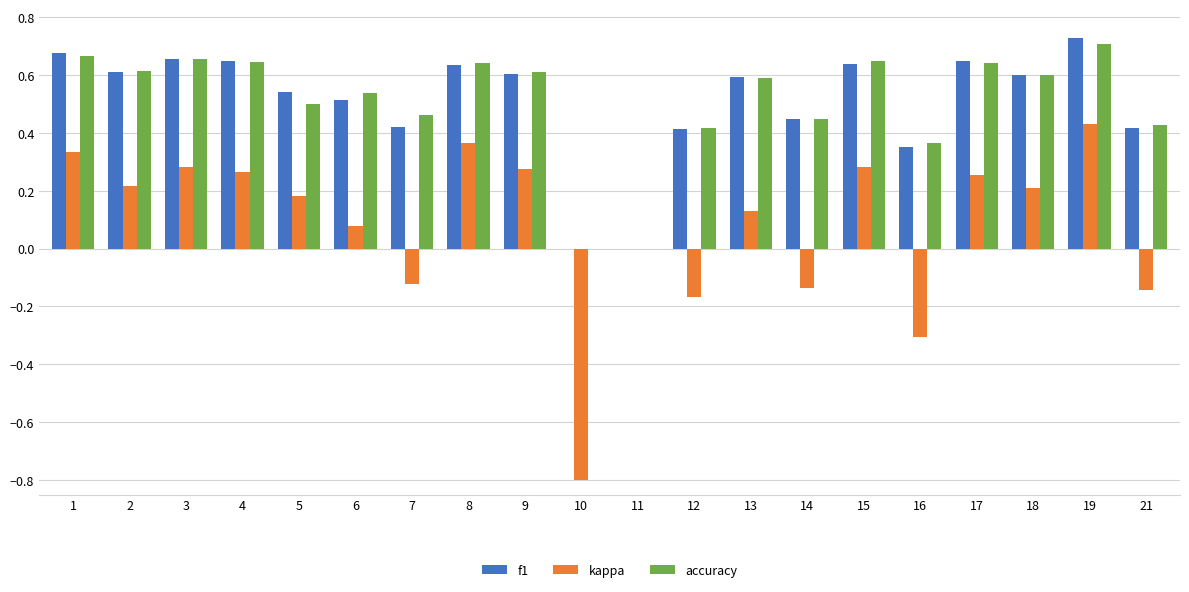

What is the total value across all series at 1?

1.7